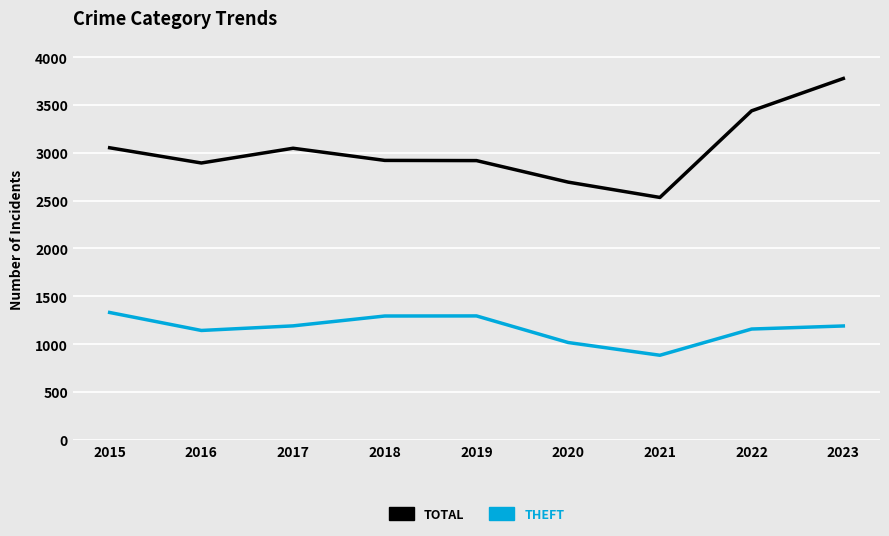

At which category does the chart reach its peak across all series?

2023